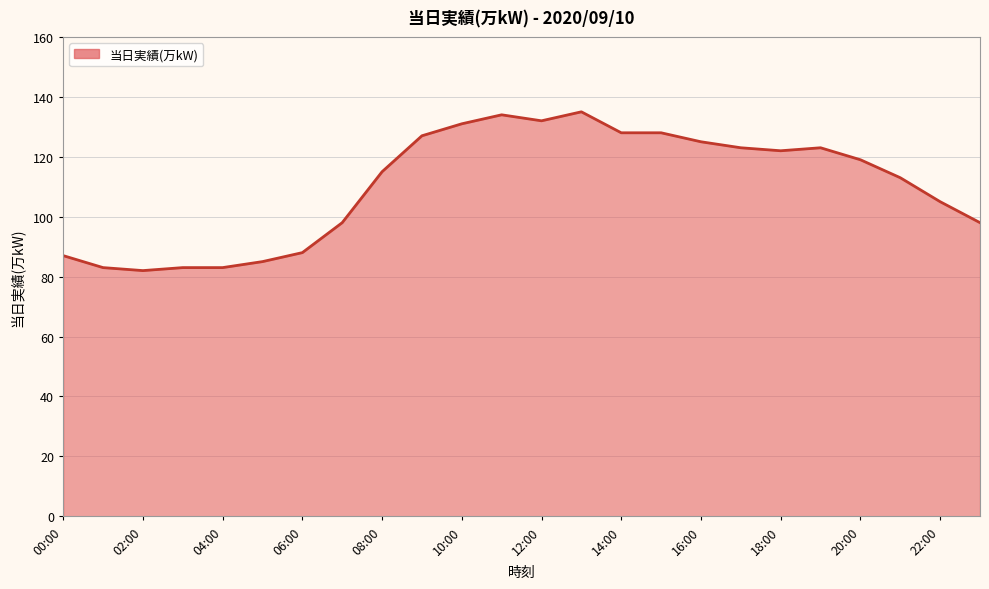

What is the minimum value shown in the chart?

82